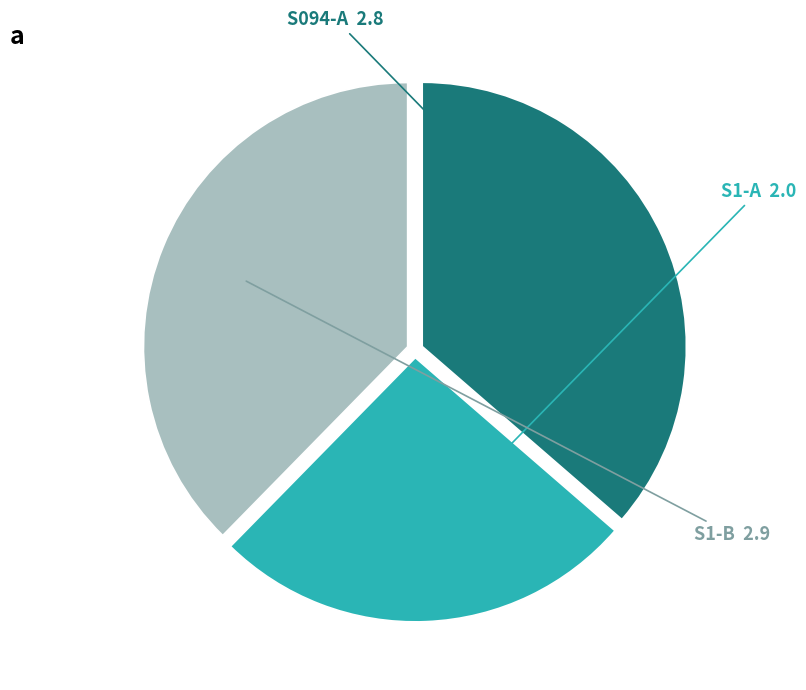

Is there any slice that represents more than half of the pie?

No